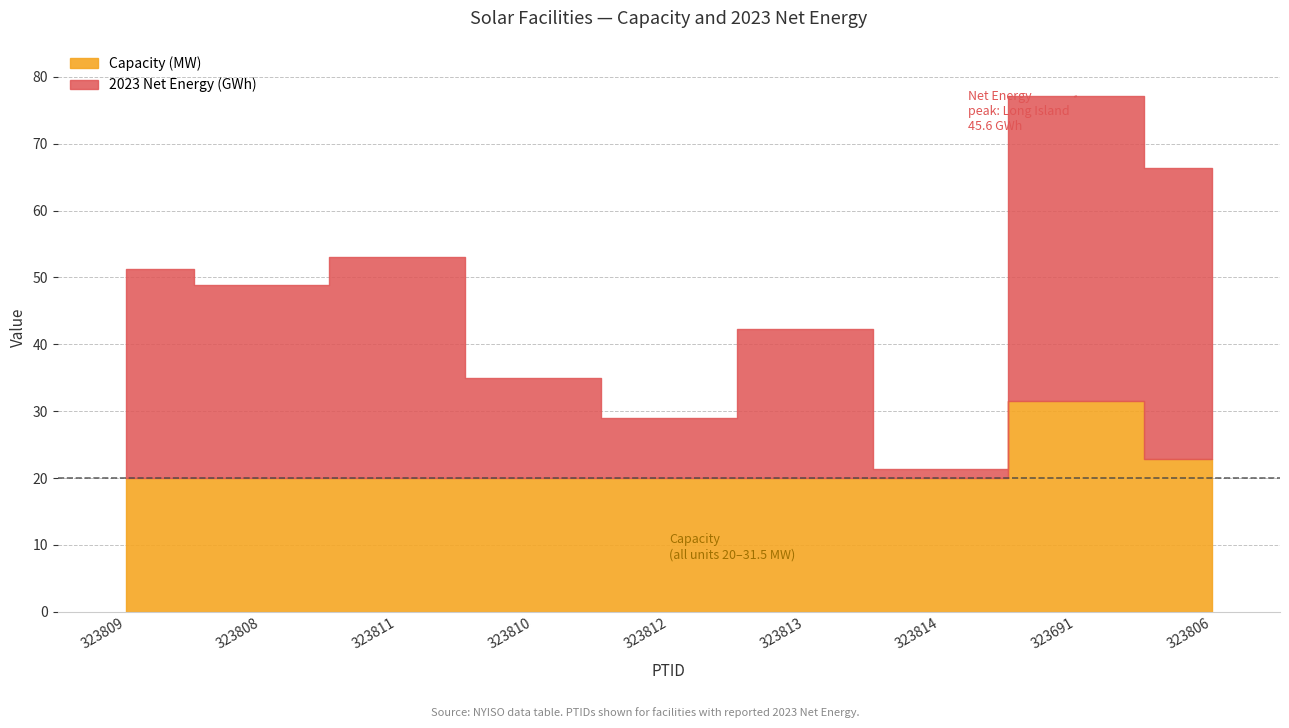

Reading left to right, extract all data points from this chart.

Capacity (MW): 323809=20.0	323808=20.0	323811=20.0	323810=20.0	323812=20.0	323813=20.0	323814=20.0	323691=31.5	323806=22.9
2023 Net Energy (GWh): 323809=31.3	323808=28.9	323811=33.0	323810=15.0	323812=9.0	323813=22.3	323814=1.3	323691=45.6	323806=43.5